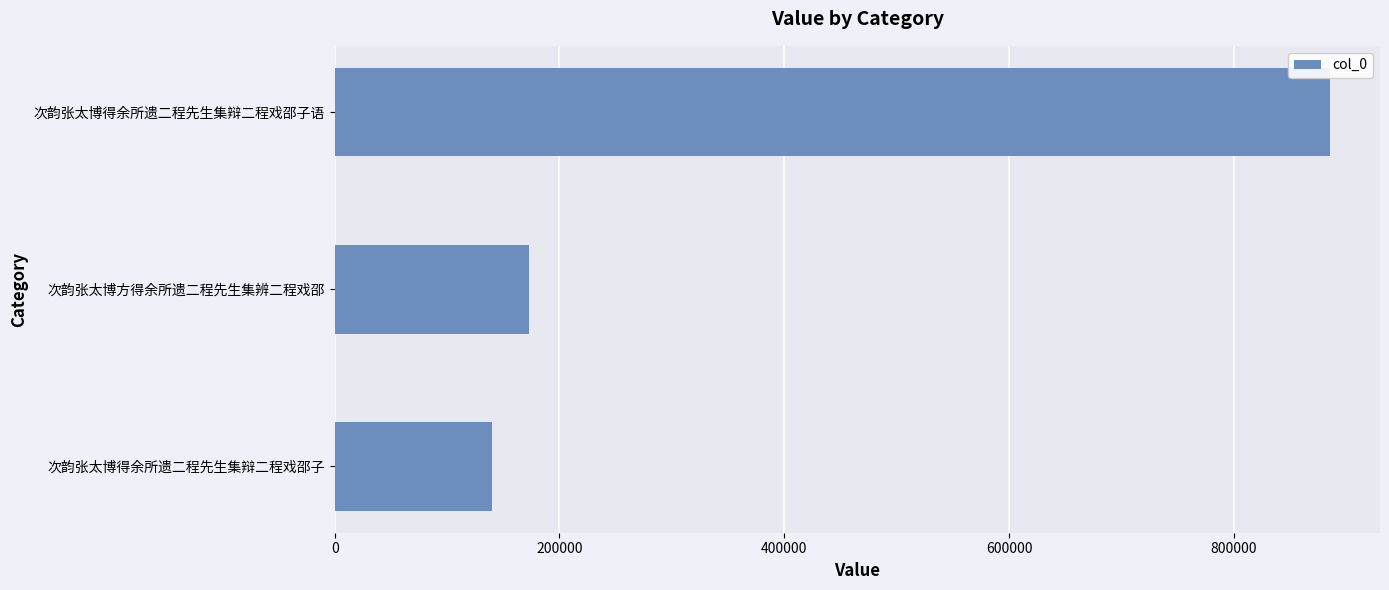

Which category has the highest value across all series?

次韵张太博得余所遗二程先生集辩二程戏邵子语